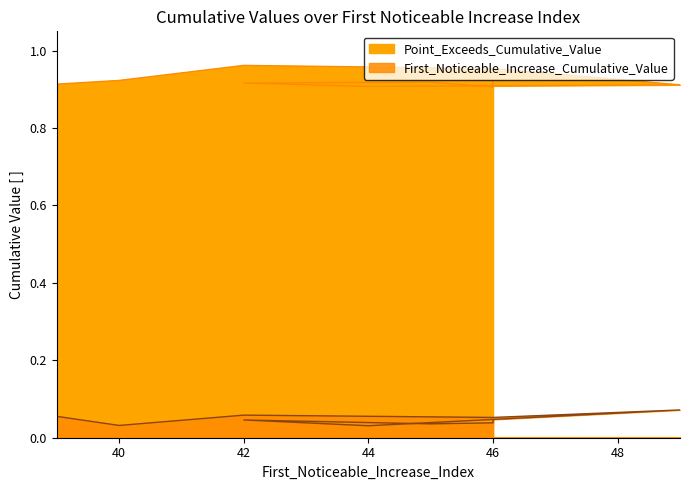

Count the number of data series in this chart.

2